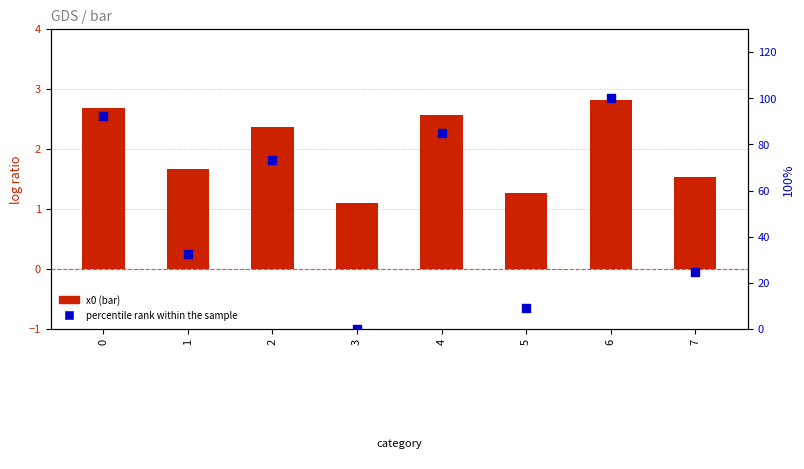

At how many categories does at least one series exceed 28?

5